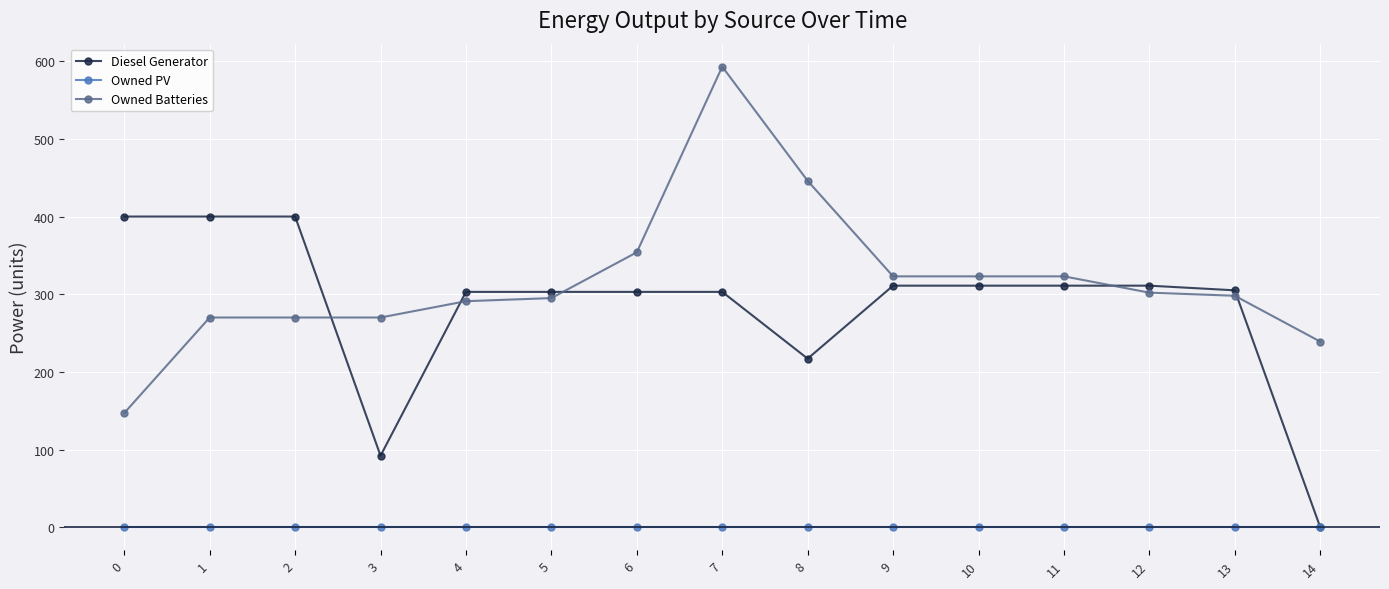

Which series has the largest total across all categories?

Owned Batteries